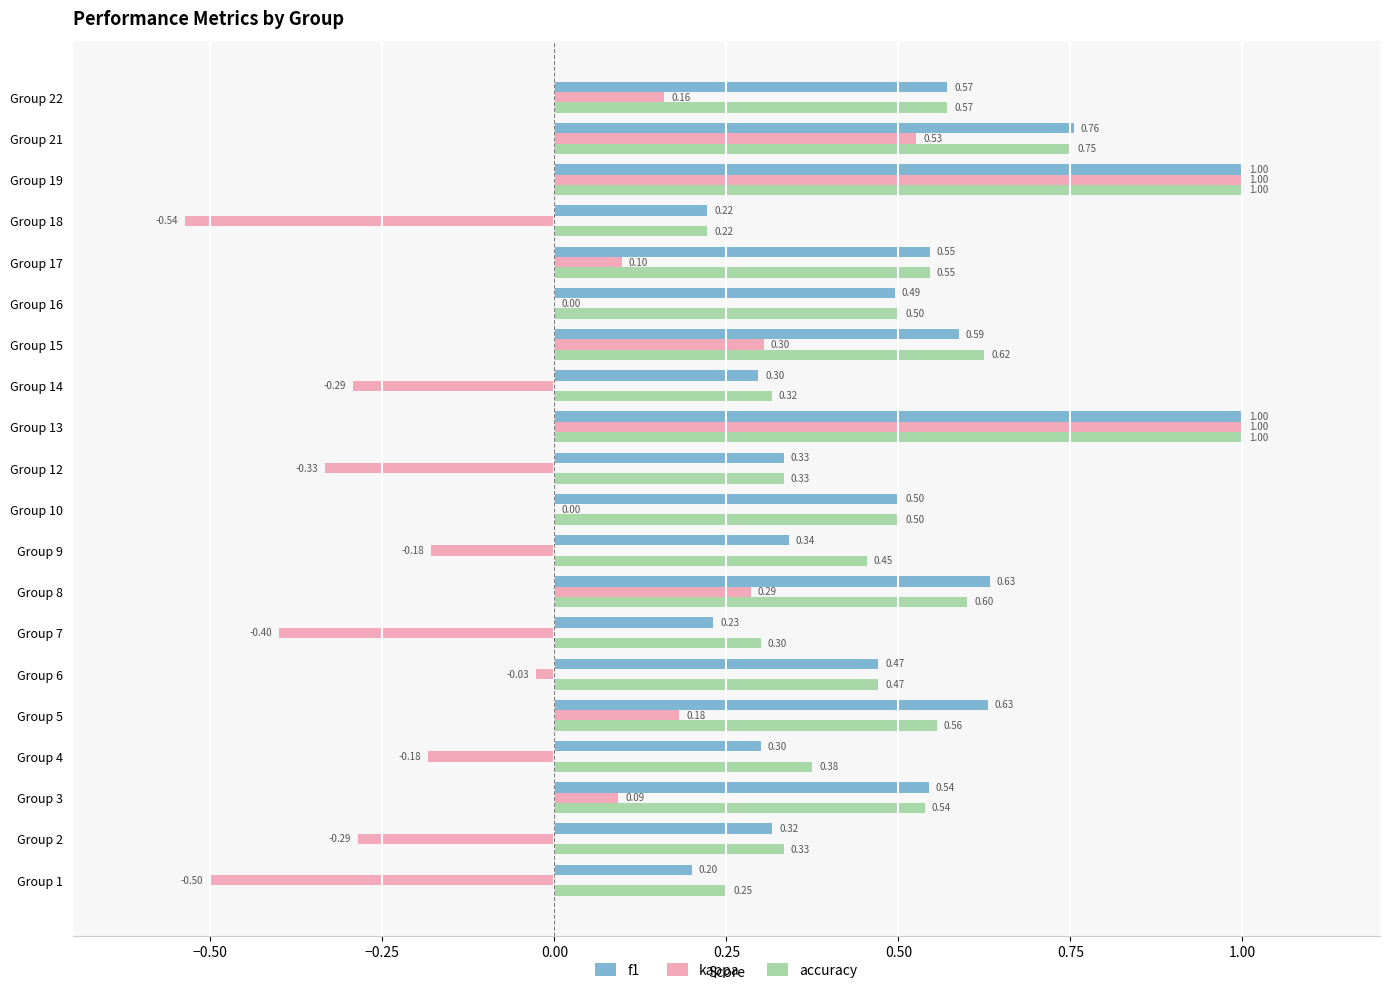

Which series has the largest range (max minus min)?

kappa